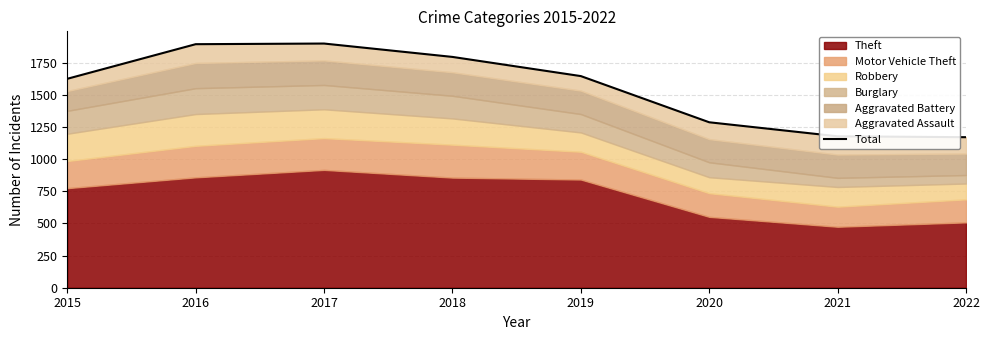

How many values are below 1645?

4